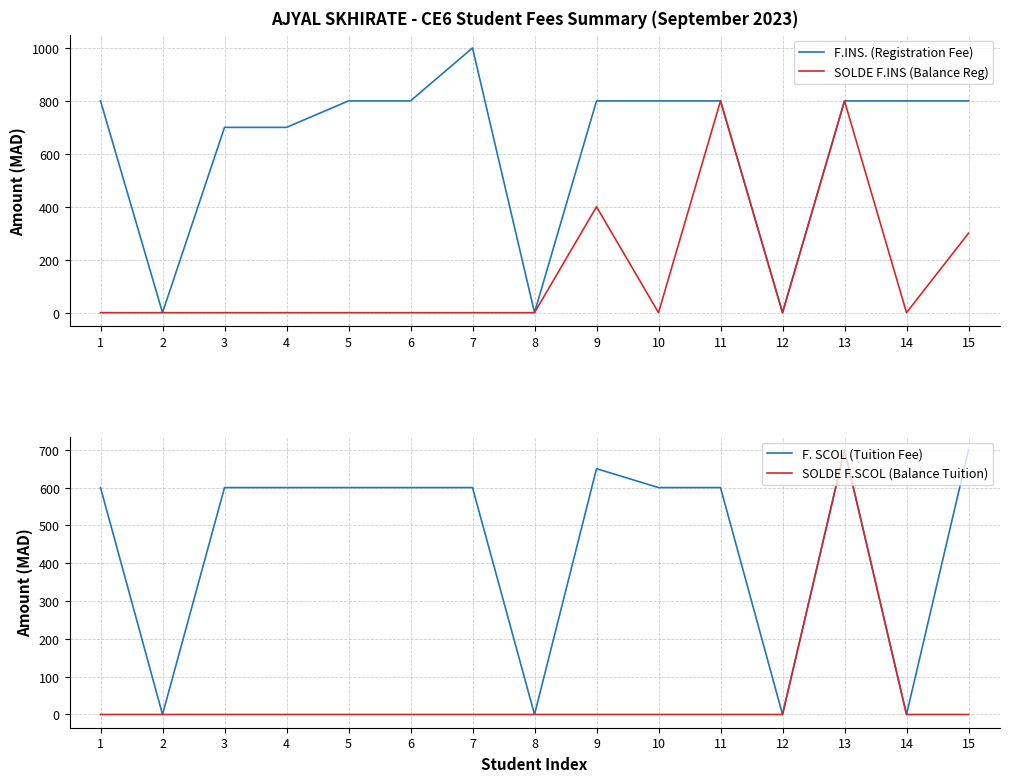

What is the total value across all series at 9?

1850